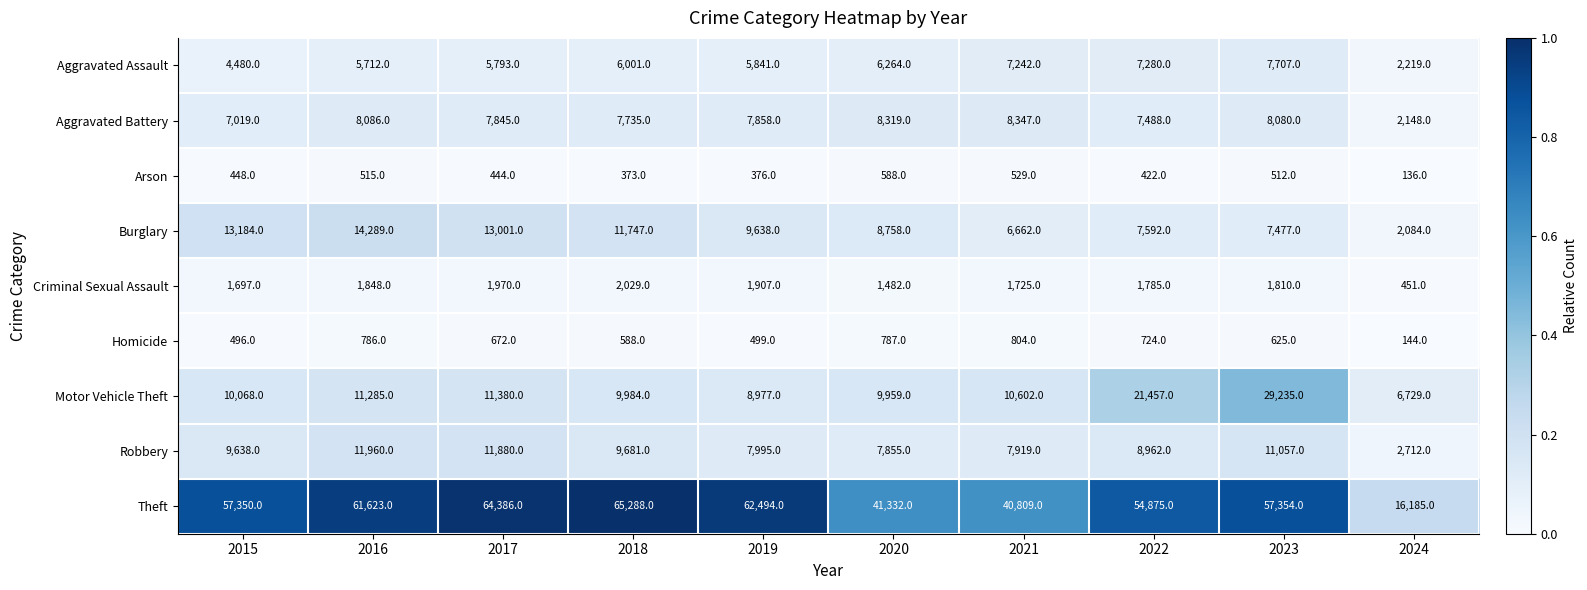

What is the total value across all series at 2023?

123857